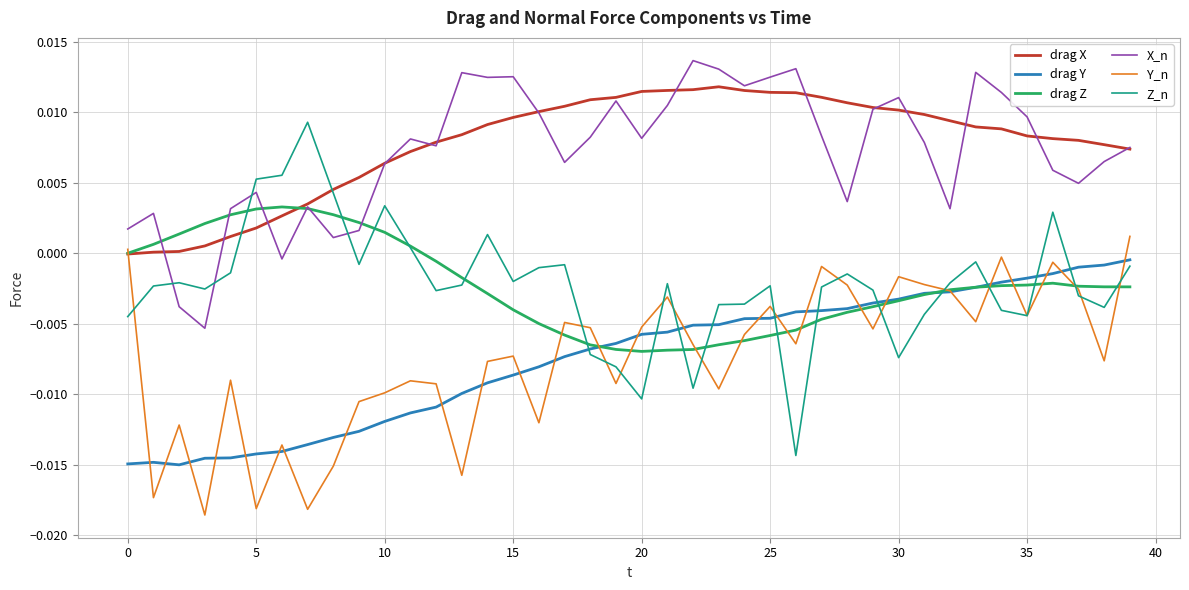

Rank the series by their maximum value, from lowest to highest.

drag Y, Y_n, drag Z, Z_n, drag X, X_n